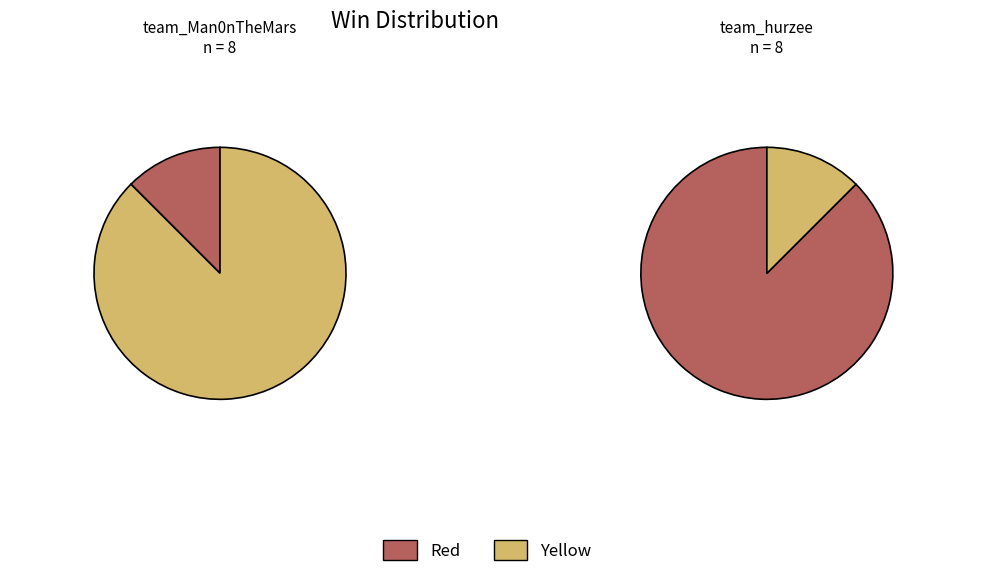

To the nearest percent, what percentage of the pie is team_hurzee?

50%